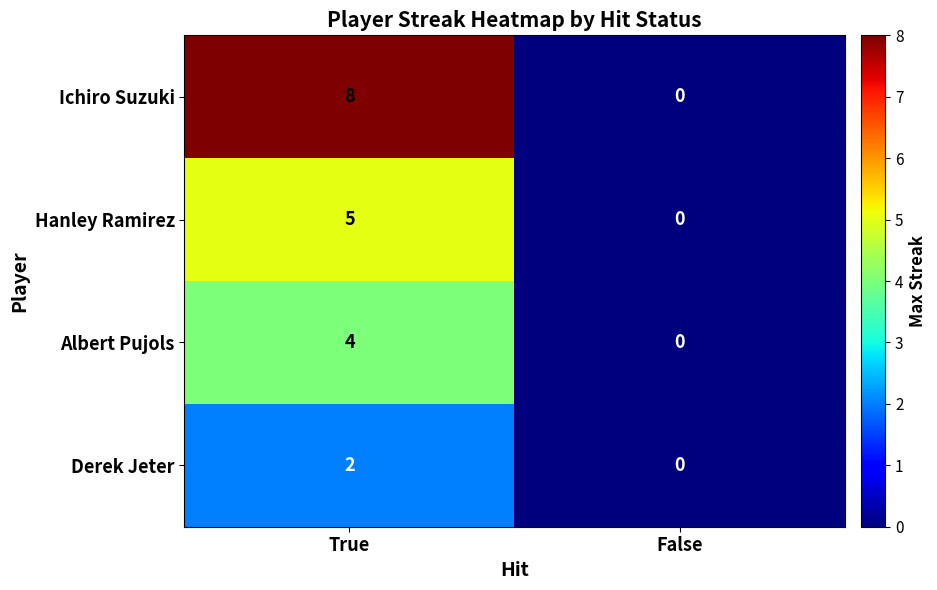

Which label corresponds to the largest value in the chart?

True